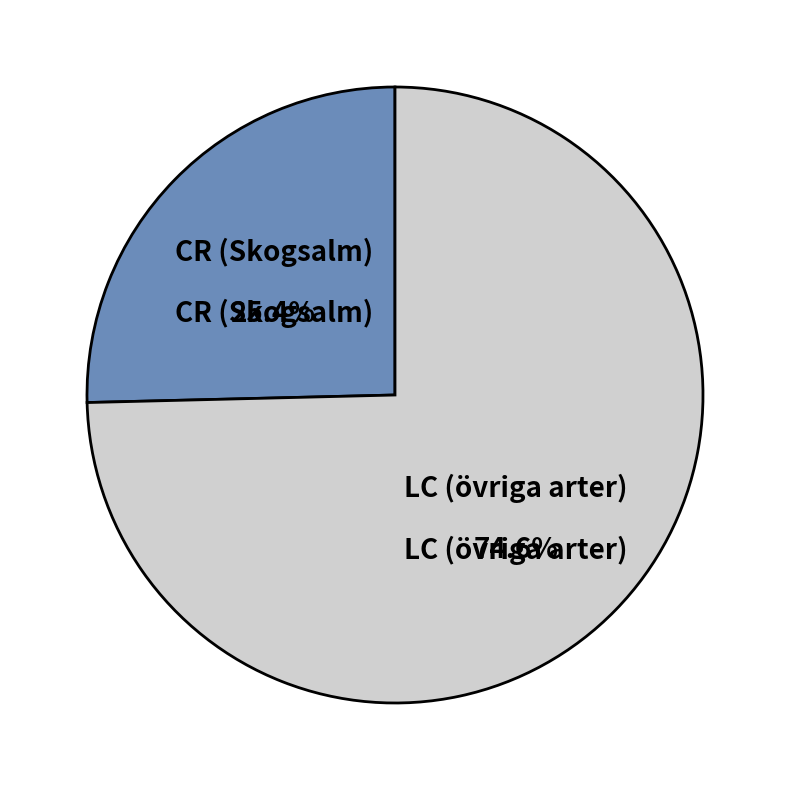

Do LC (övriga arter) and CR (Skogsalm) together represent more than half of the pie?

Yes